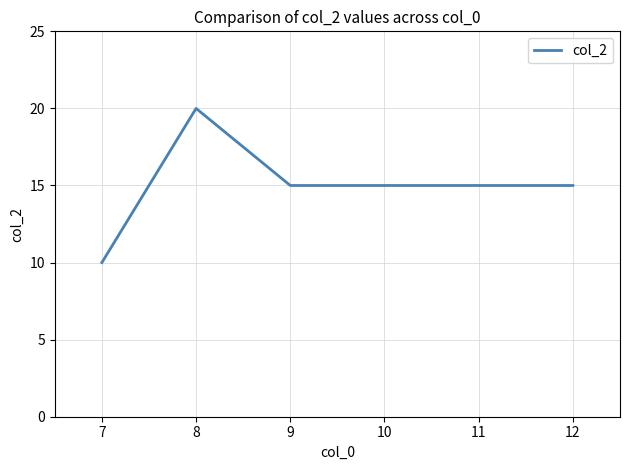

Where is the first local maximum?

8